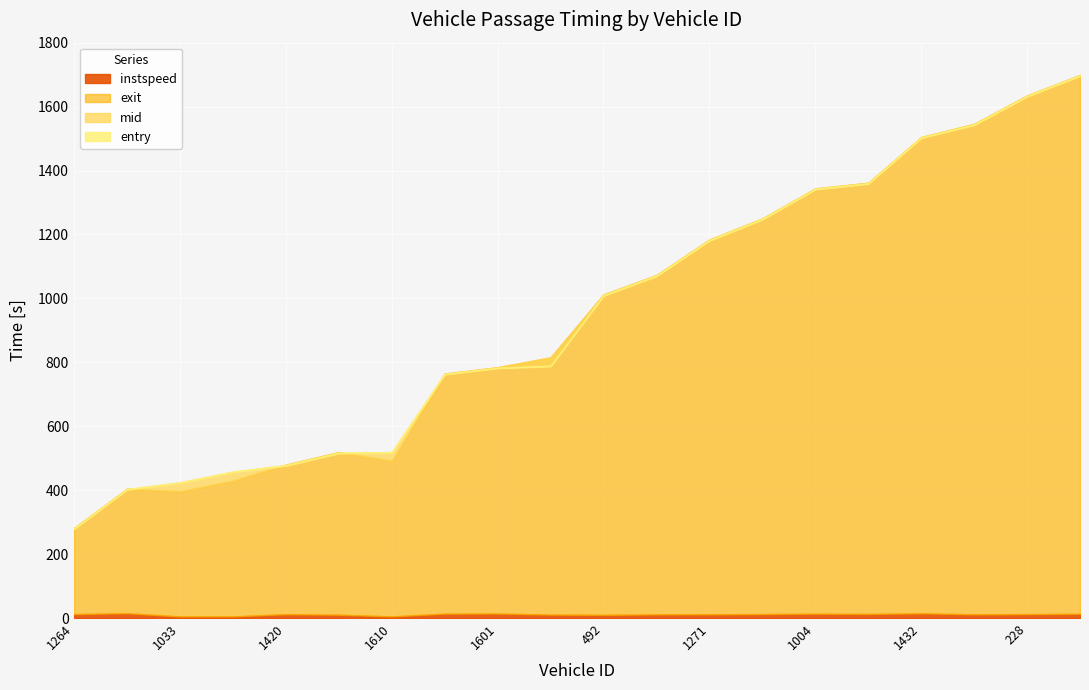

Where is the first local minimum for exit?

1033